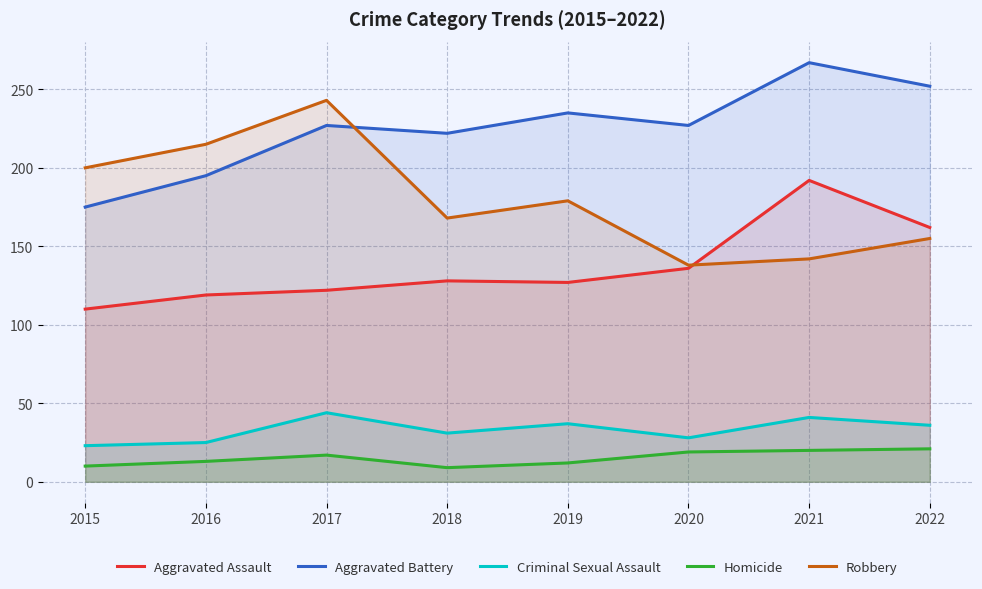

Where does the Aggravated Assault series first go above 128?

2020